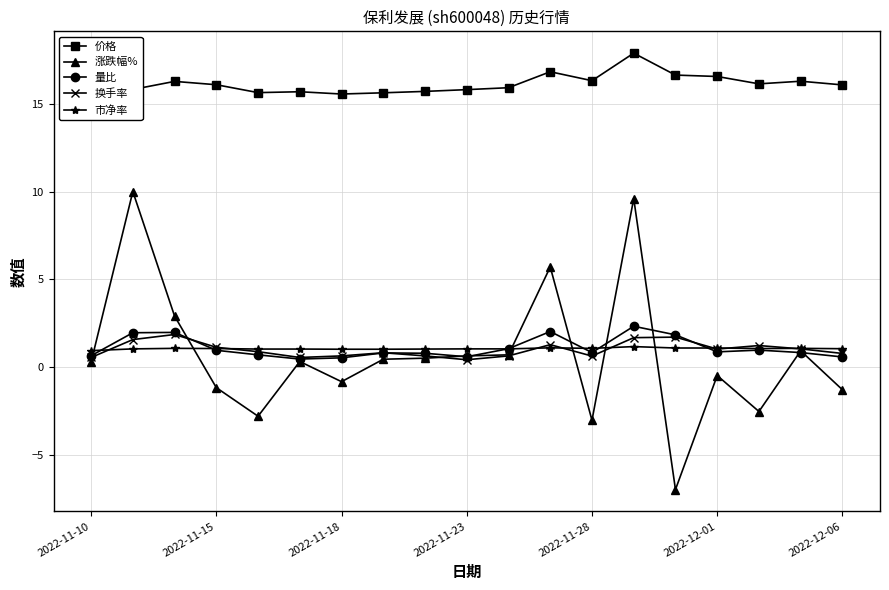

Which series has the largest total across all categories?

价格